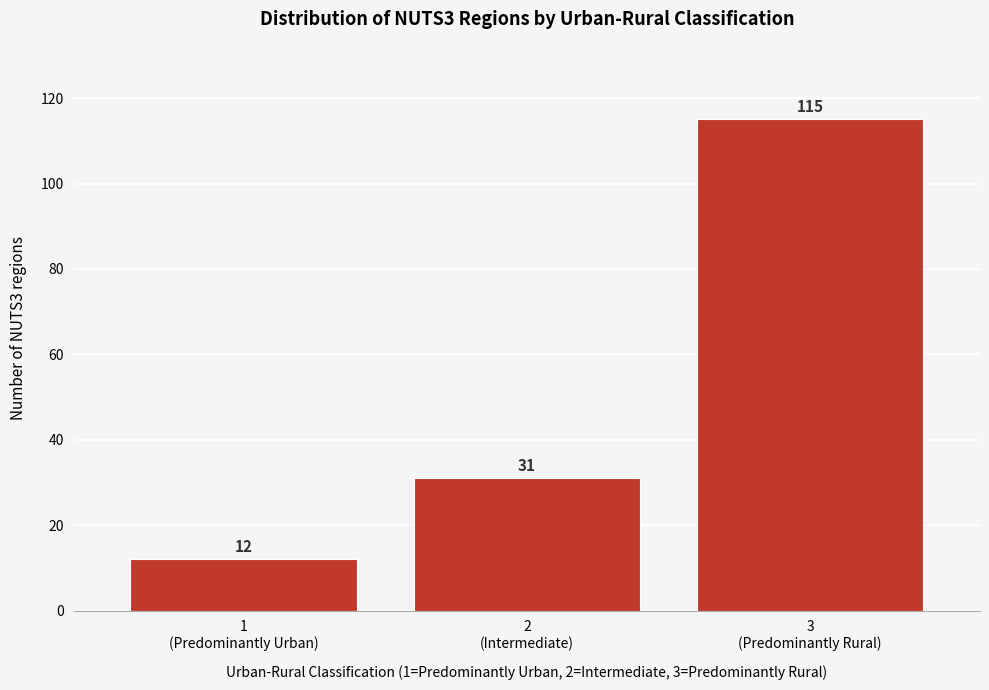

Reading left to right, transcribe all the data shown in this chart.

12	31	115